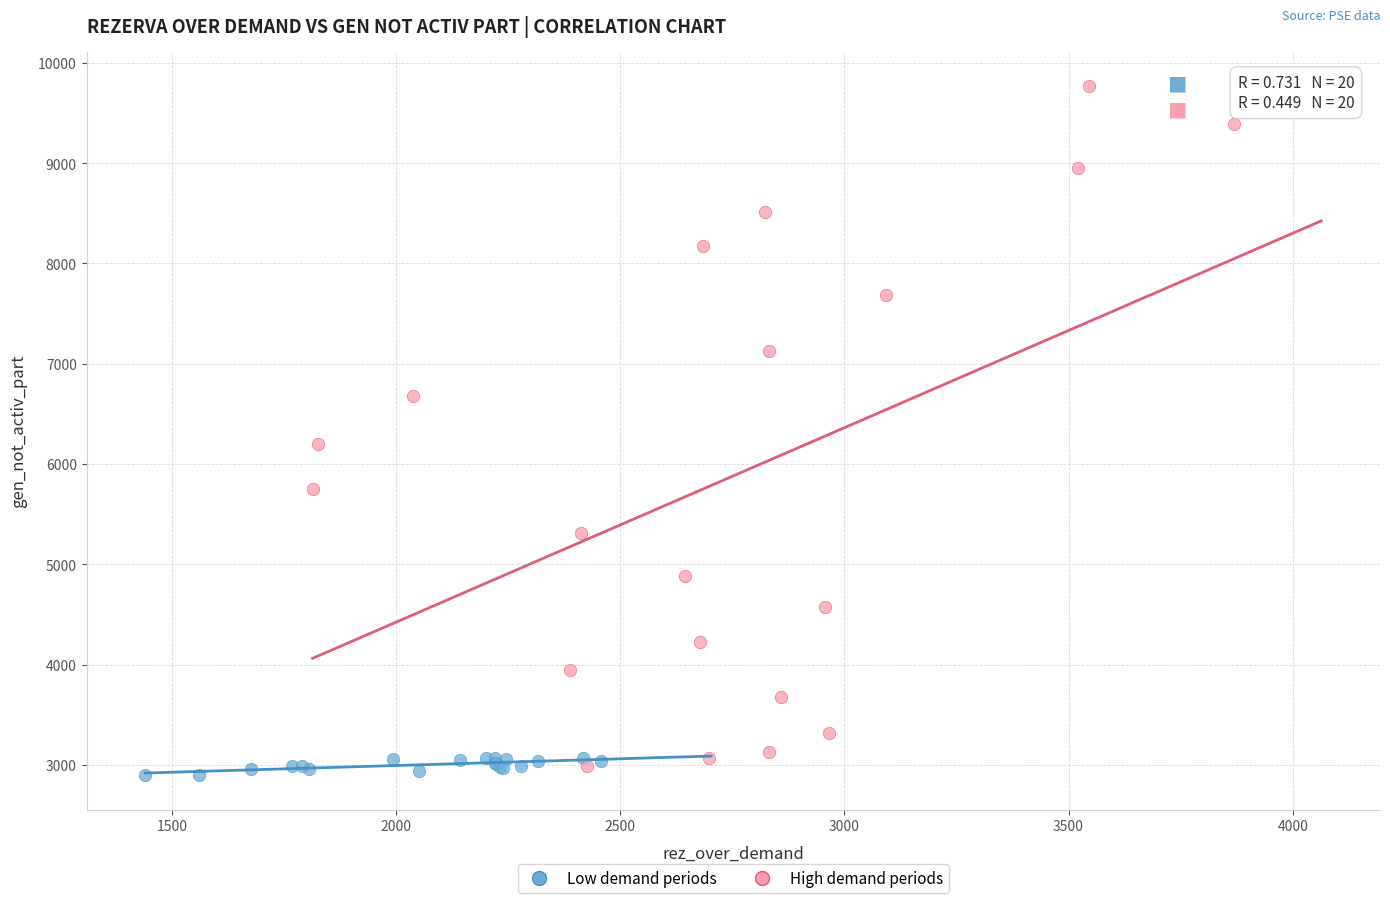

Which series has the largest Y range (max minus min)?

High demand periods